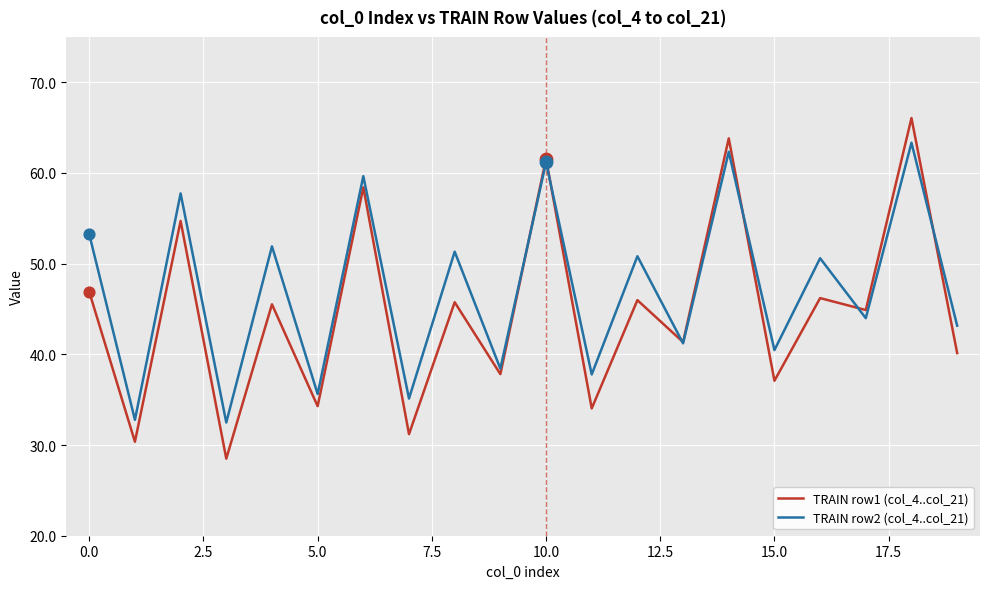

What are all the series names shown in the legend?

TRAIN row1 (col_4..col_21), TRAIN row2 (col_4..col_21)